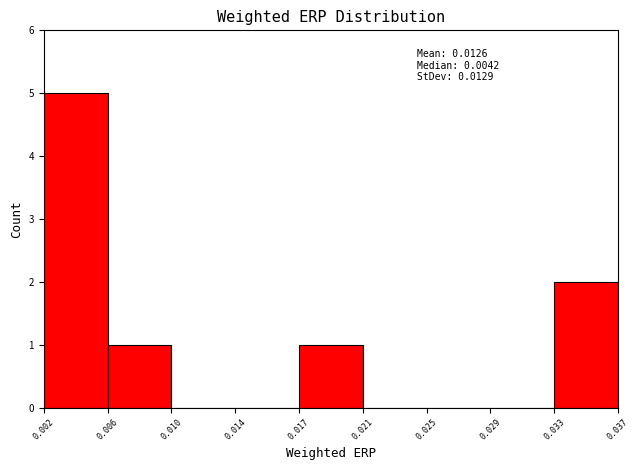

Reading right to left, what are all the values shown in this chart?

0.033=2	0.029=0	0.025=0	0.021=0	0.017=1	0.014=0	0.010=0	0.006=1	0.002=5